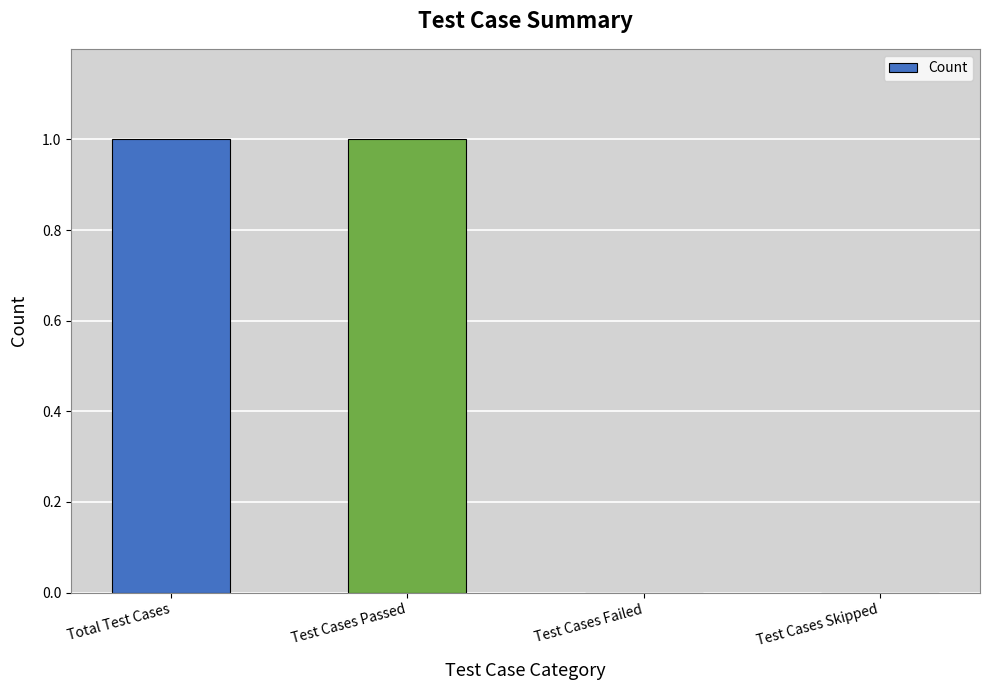

Are the bars horizontal?

No